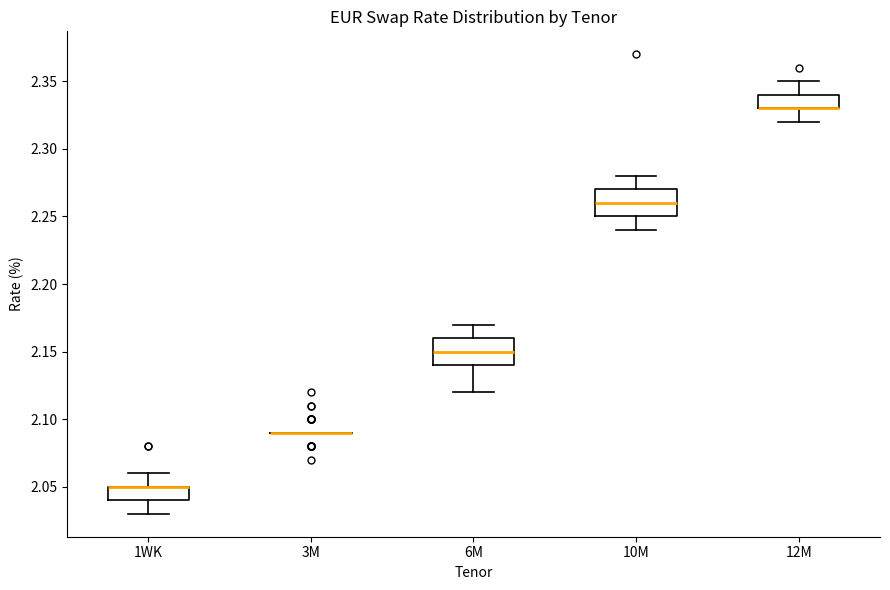

Reading left to right, read every box against the y-axis: the position of its median line, the range the box covers, and the ends of its whiskers. The values are not printed on the chart, so give them approximately, as read against the axis.

1WK: median 2.05 (drawn on the box's upper edge), box 2.04 to 2.05, whiskers 2.03 to 2.06
3M: box collapsed to a line at 2.09, whiskers 2.09 to 2.09
6M: median 2.15, box 2.14 to 2.16, whiskers 2.12 to 2.17
10M: median 2.26, box 2.25 to 2.27, whiskers 2.24 to 2.28
12M: median 2.33 (drawn on the box's lower edge), box 2.33 to 2.34, whiskers 2.32 to 2.35